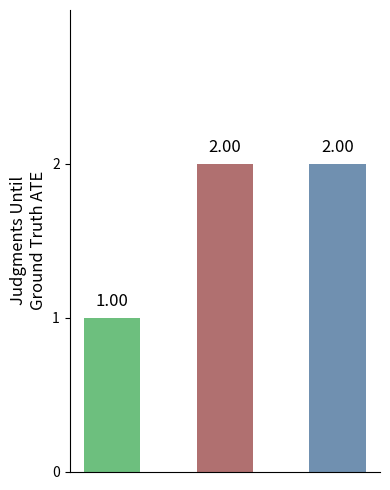

What is the sum of all values?

5